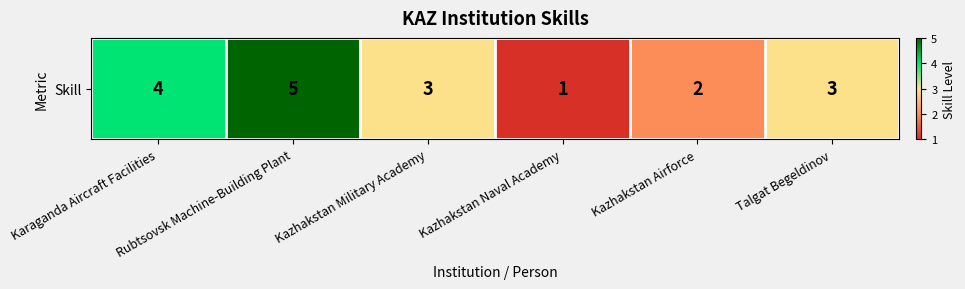

Reading left to right, transcribe all the data shown in this chart.

Karaganda Aircraft Facilities=4	Rubtsovsk Machine-Building Plant=5	Kazhakstan Military Academy=3	Kazhakstan Naval Academy=1	Kazhakstan Airforce=2	Talgat Begeldinov=3